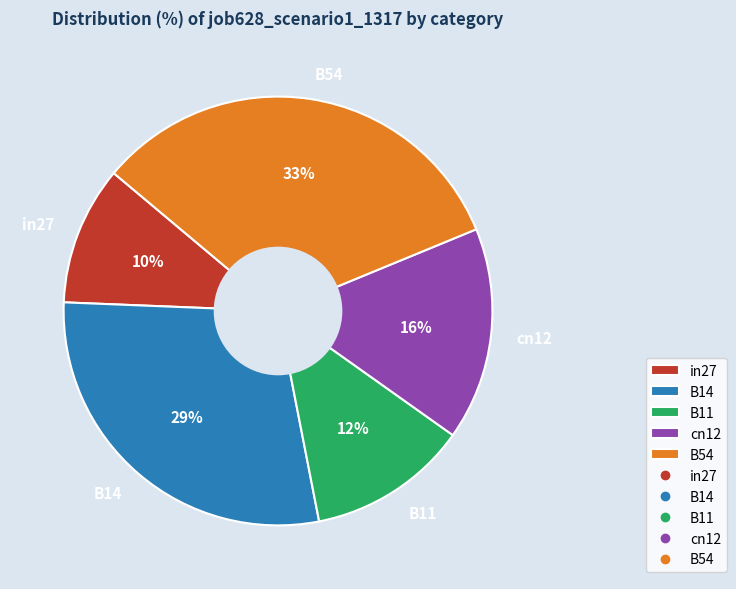

True or false: B54 accounts for 39% of the total.

False